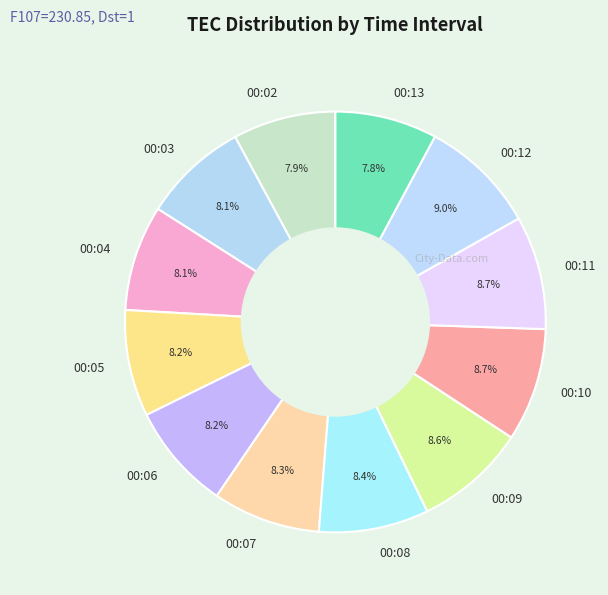

What is the total percentage of 00:11 and 00:07?

17.0%